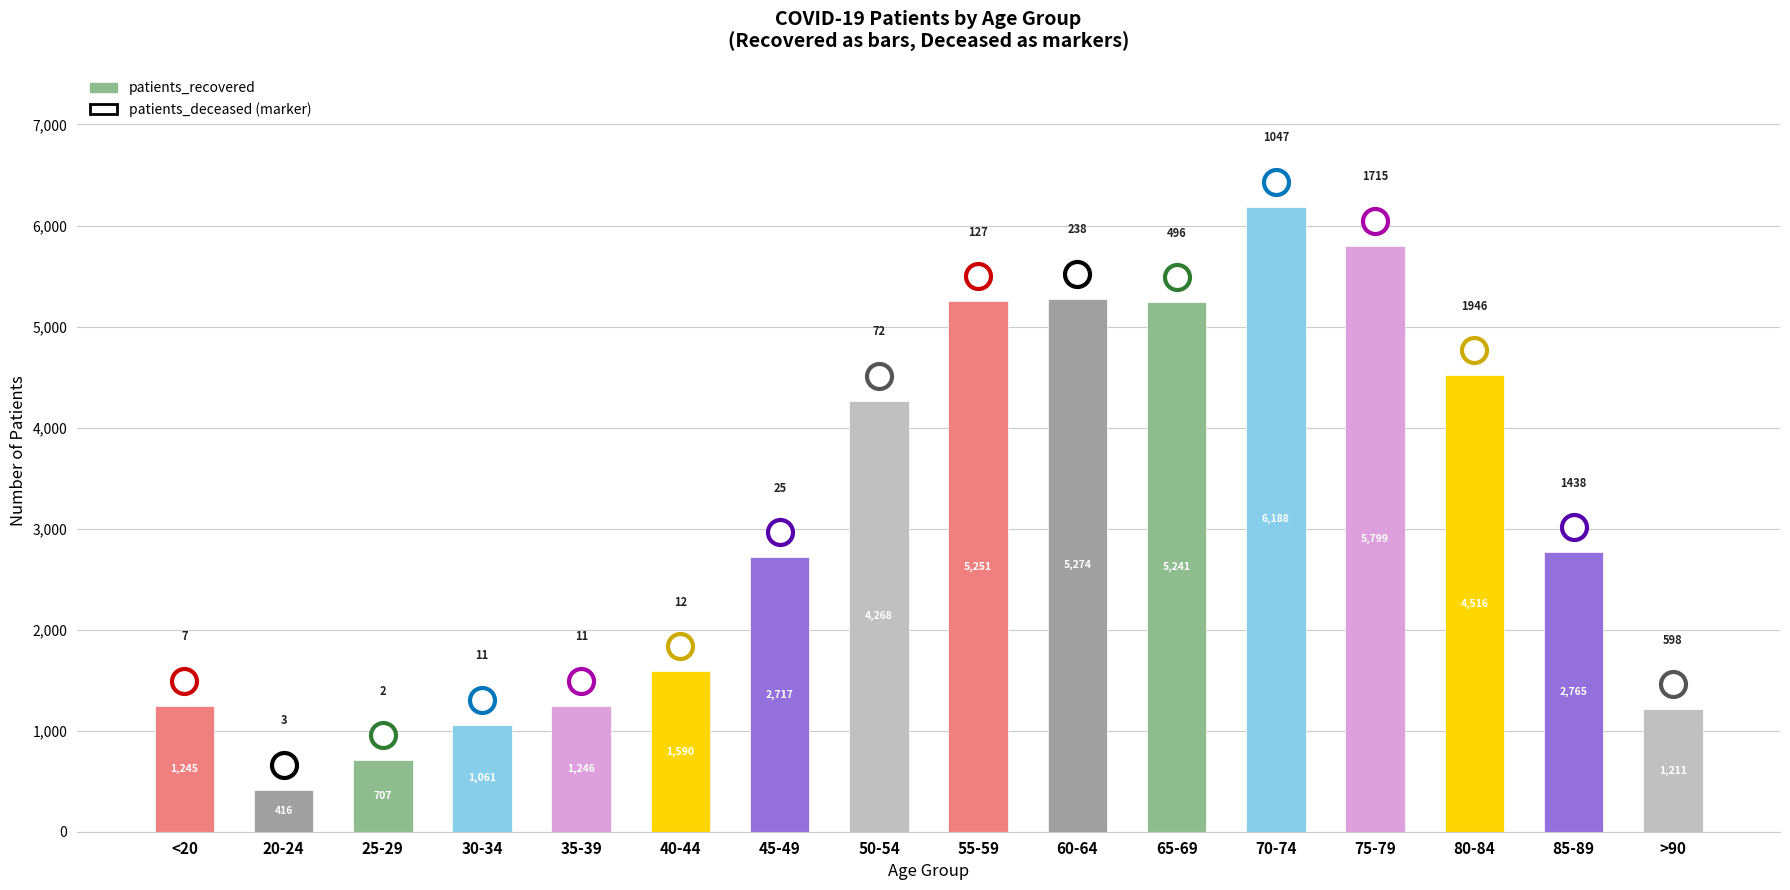

List the labels in order of value, smallest first.

20-24, 25-29, 30-34, >90, <20, 35-39, 40-44, 45-49, 85-89, 50-54, 80-84, 65-69, 55-59, 60-64, 75-79, 70-74